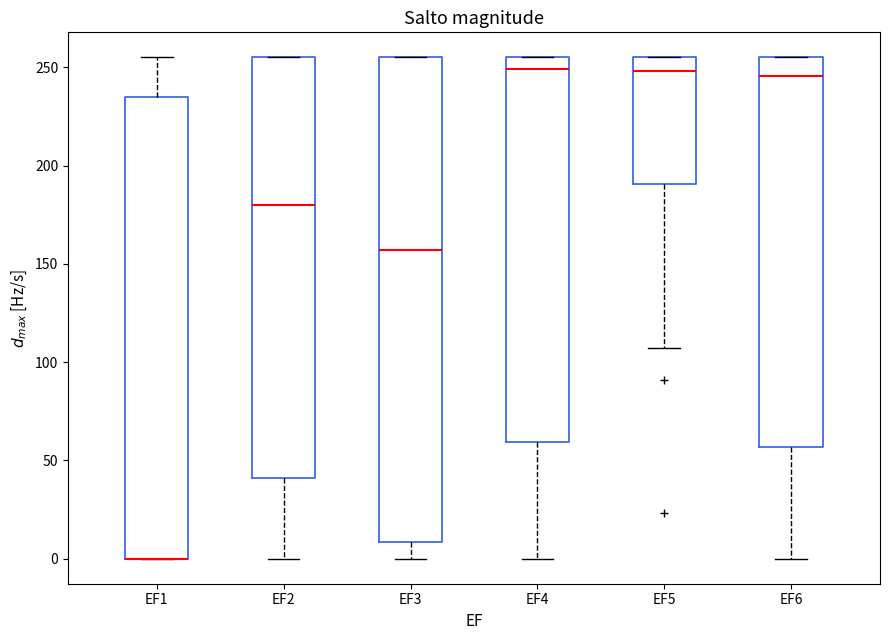

Which box is the tallest, from its lower edge to its upper edge?

EF3